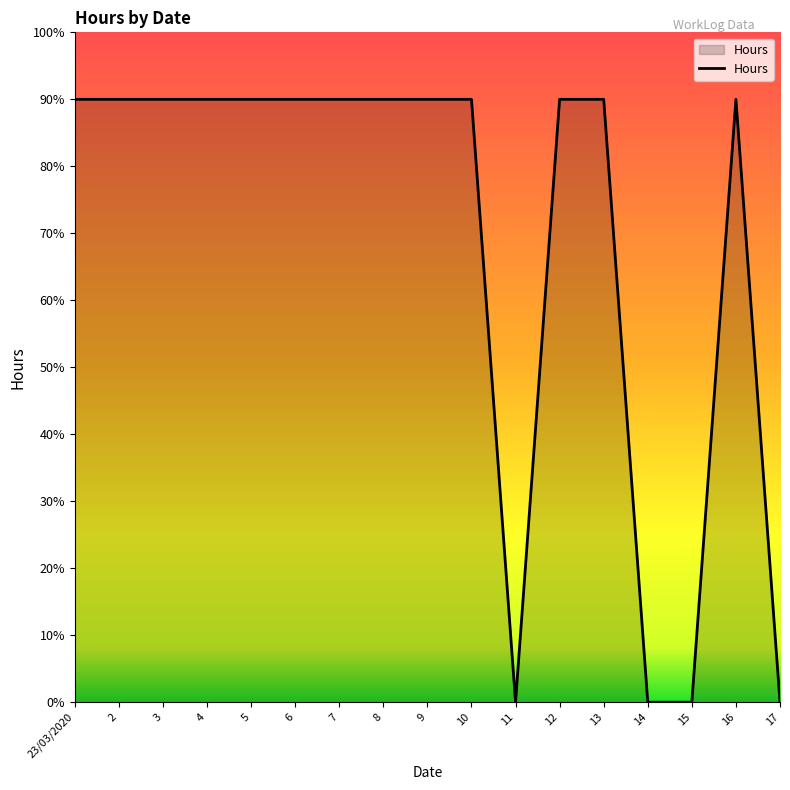

Does the chart display data point markers on the line(s)?

No